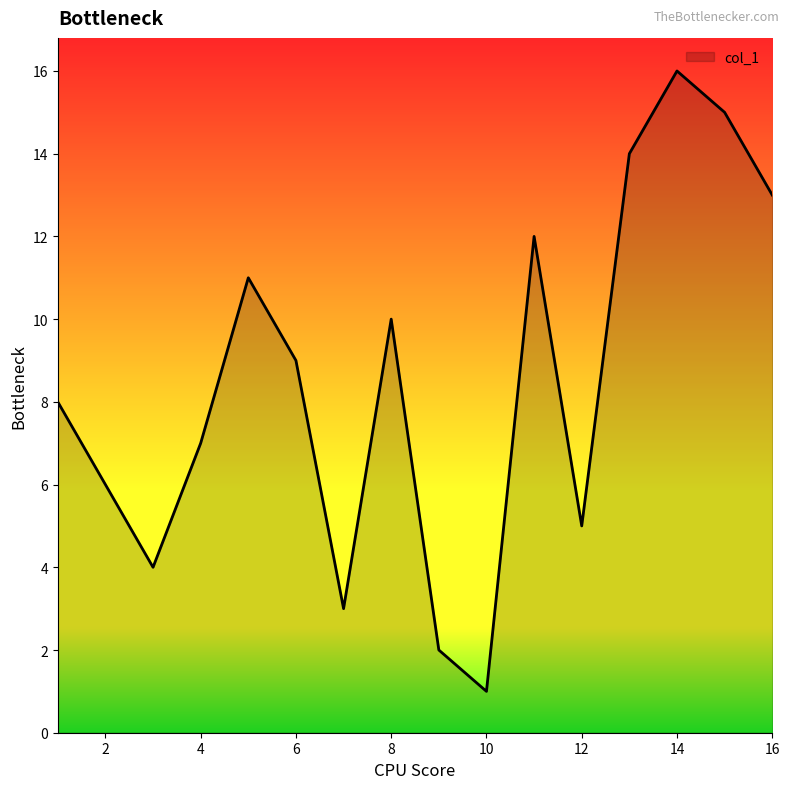

What is the difference between the maximum and minimum values?

15